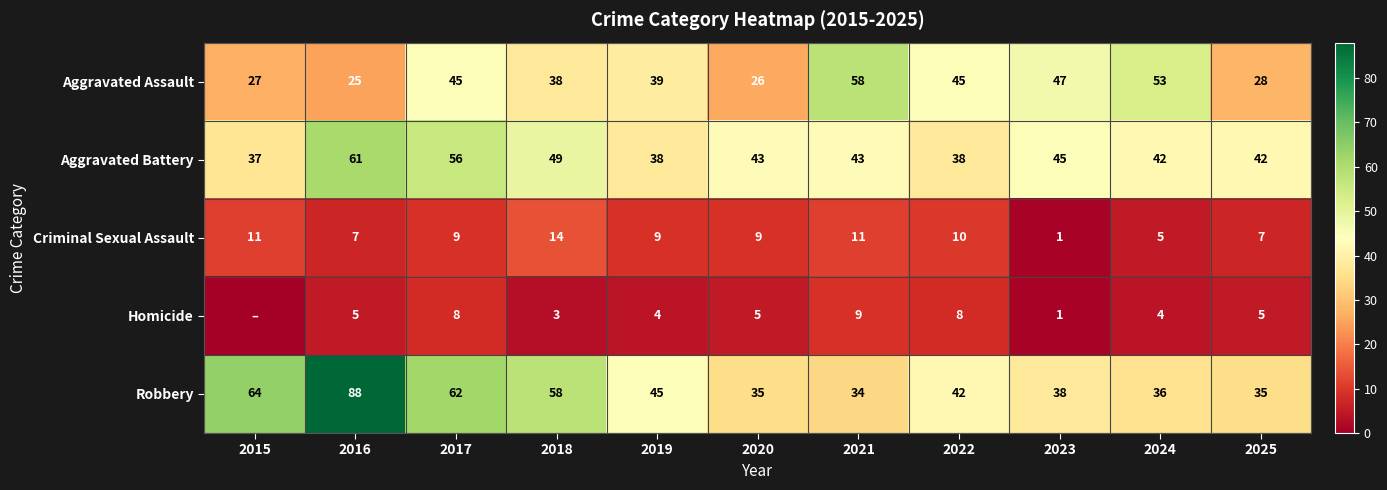

At which label does Aggravated Battery first exceed 43?

2016